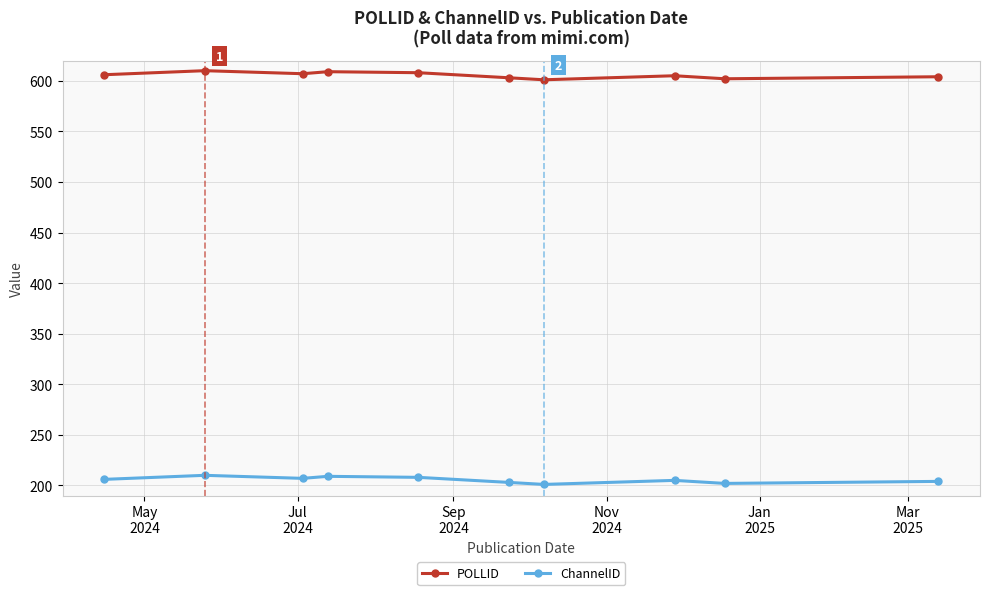

What is the sum of all POLLID values?

6055